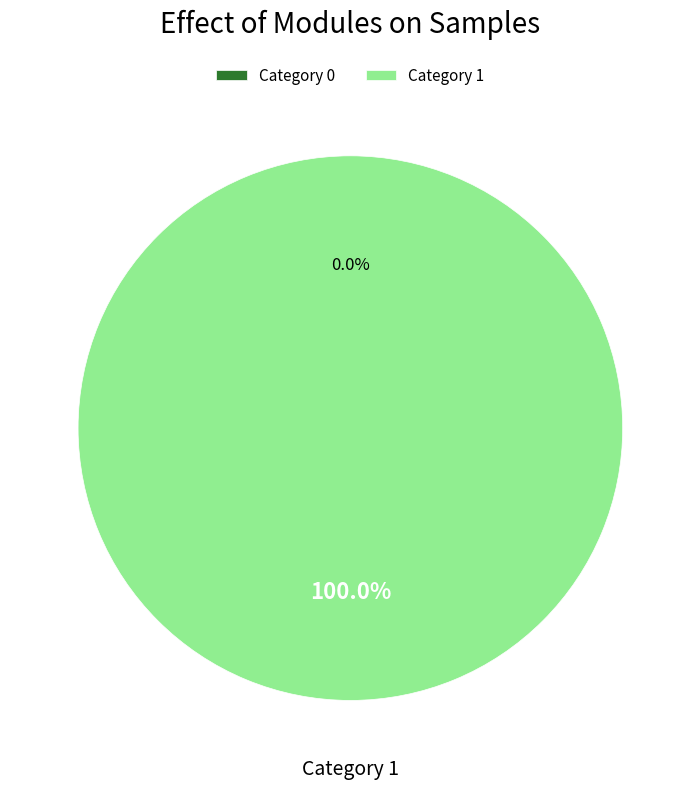

The 1 slice represents 100% of the pie. True or false?

True